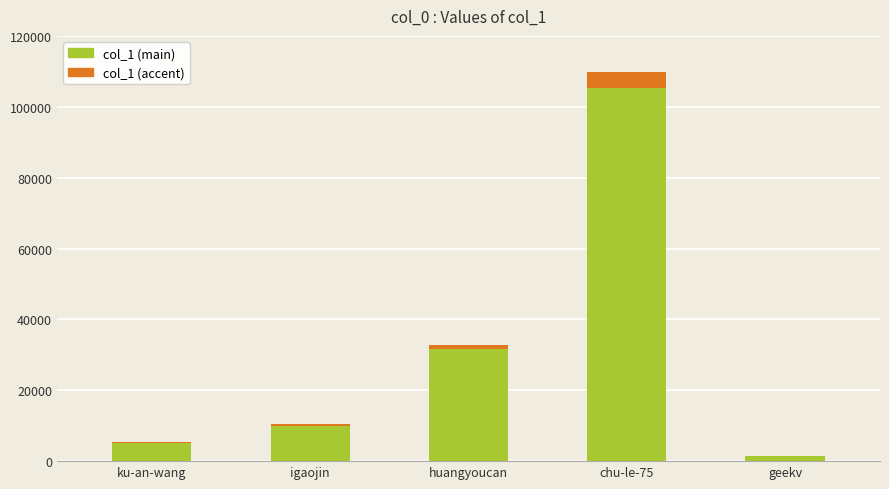

What is the maximum value shown in the chart?

109745